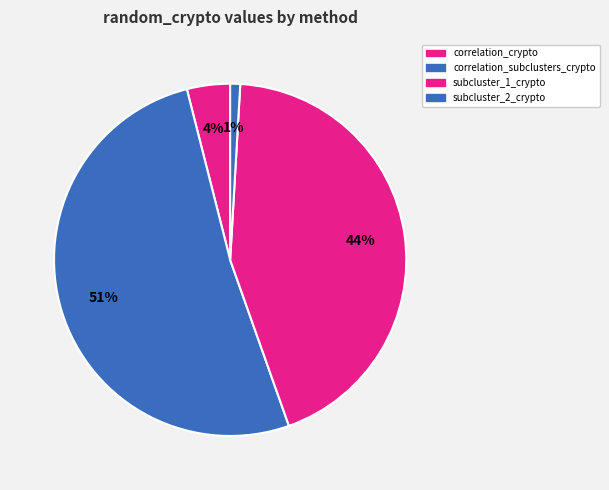

Is there any slice that represents more than half of the pie?

Yes